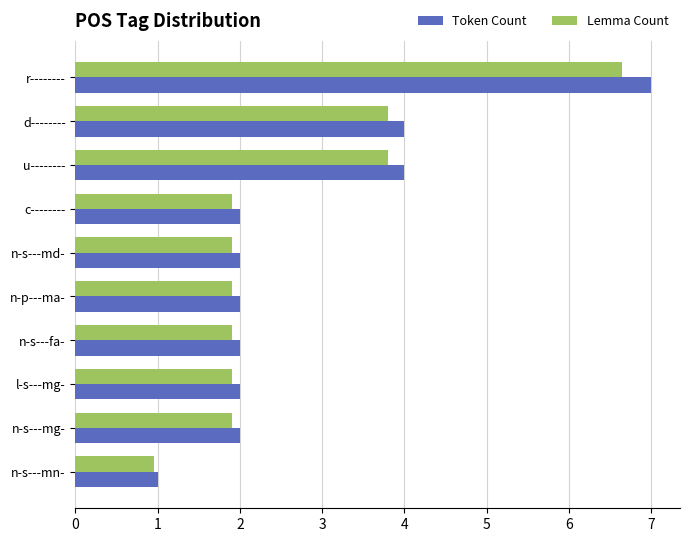

At which category is the sum across all series the highest?

r--------